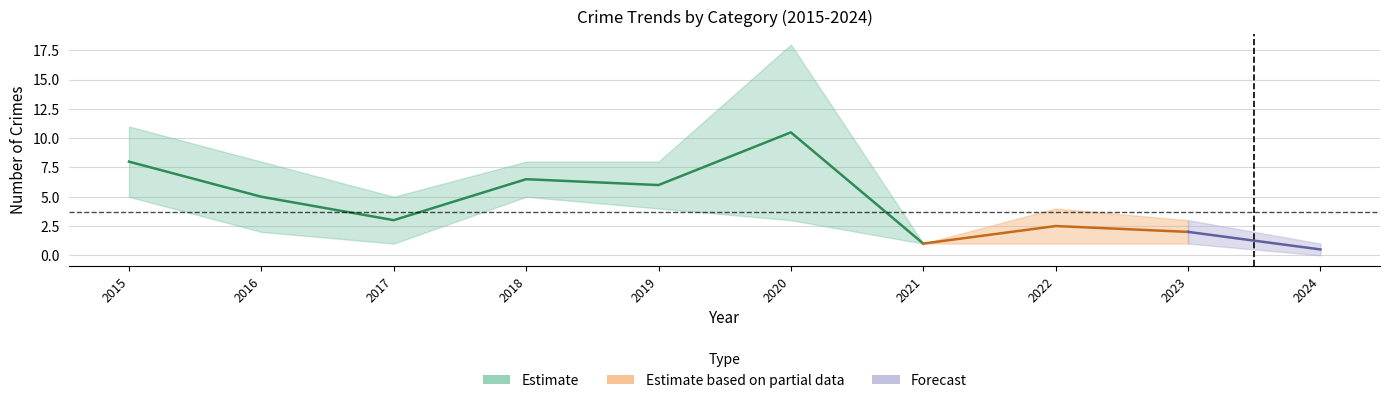

The value of Theft at 2021 is 9. True or false?

False